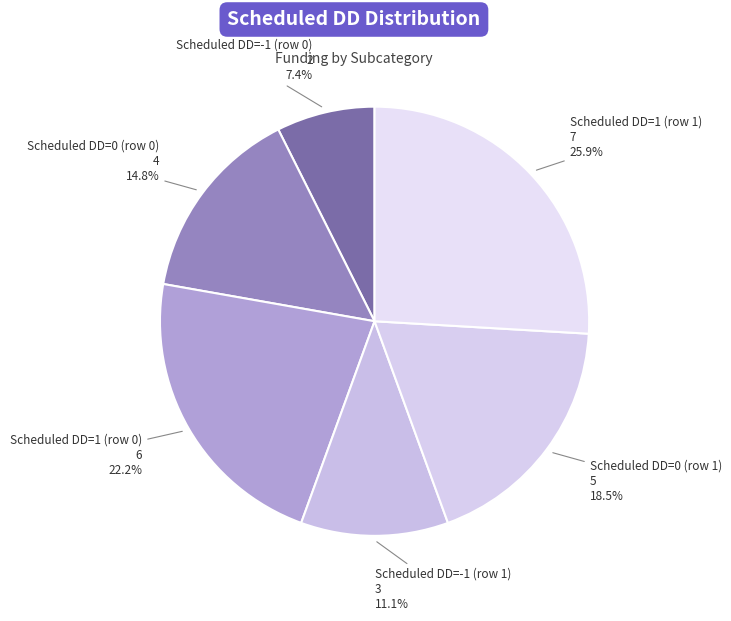

Which slice is the smallest?

Scheduled DD=-1 (row 0)